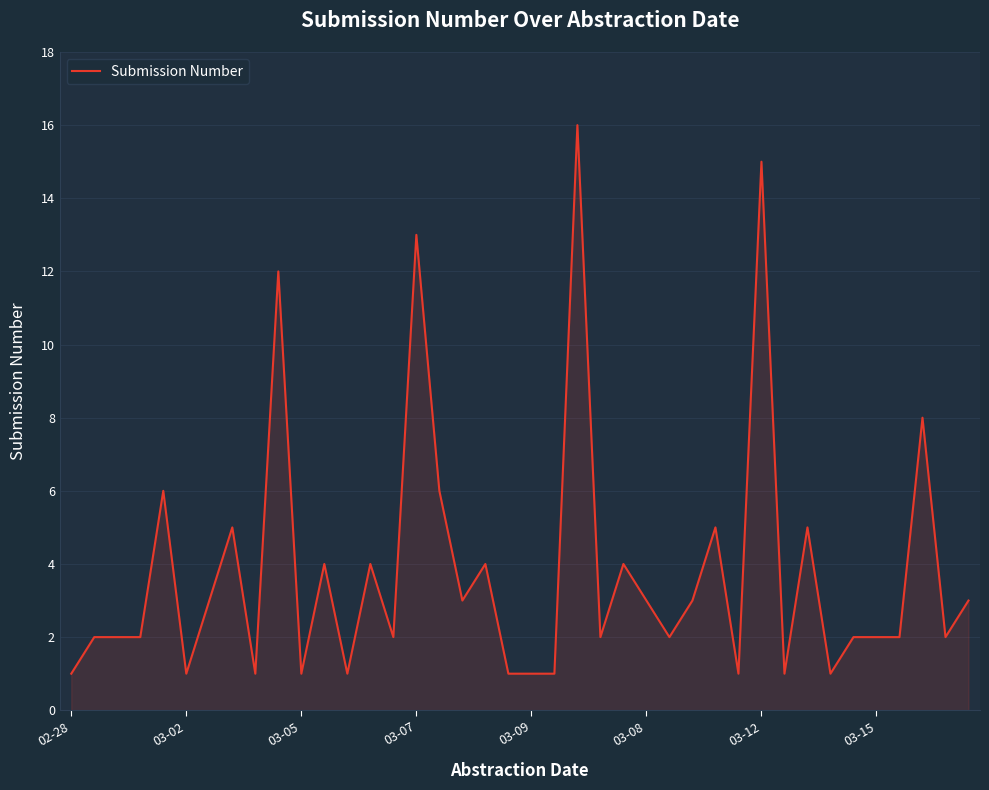

Reading right to left, transcribe all the data shown in this chart.

3	2	8	2	2	2	1	5	1	15	1	5	3	2	3	4	2	16	1	1	1	4	3	6	13	2	4	1	4	1	12	1	5	3	1	6	2	2	2	1